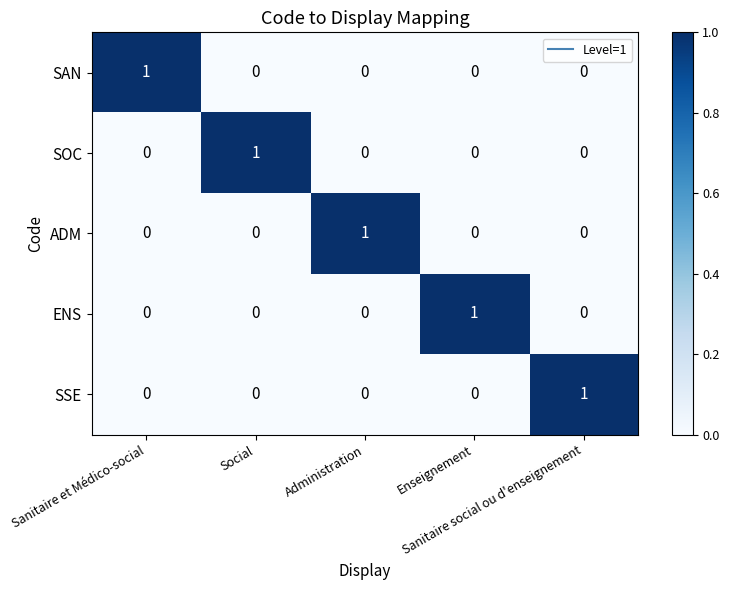

Count the SAN values in the range 0 to 1.

5